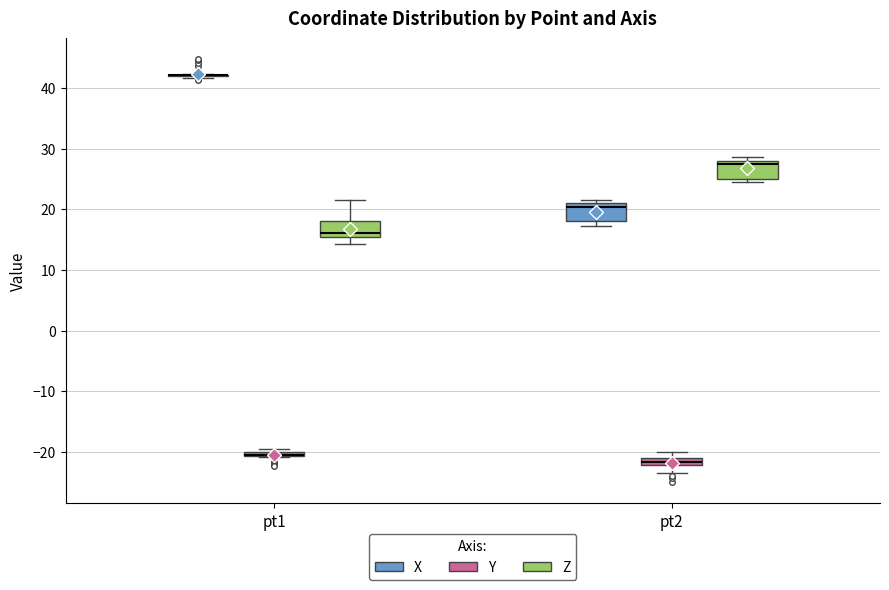

Where is the upper edge of the box for pt2 (Y) on the y-axis? The values are not printed on the chart, so give them approximately, as read against the axis.

-21